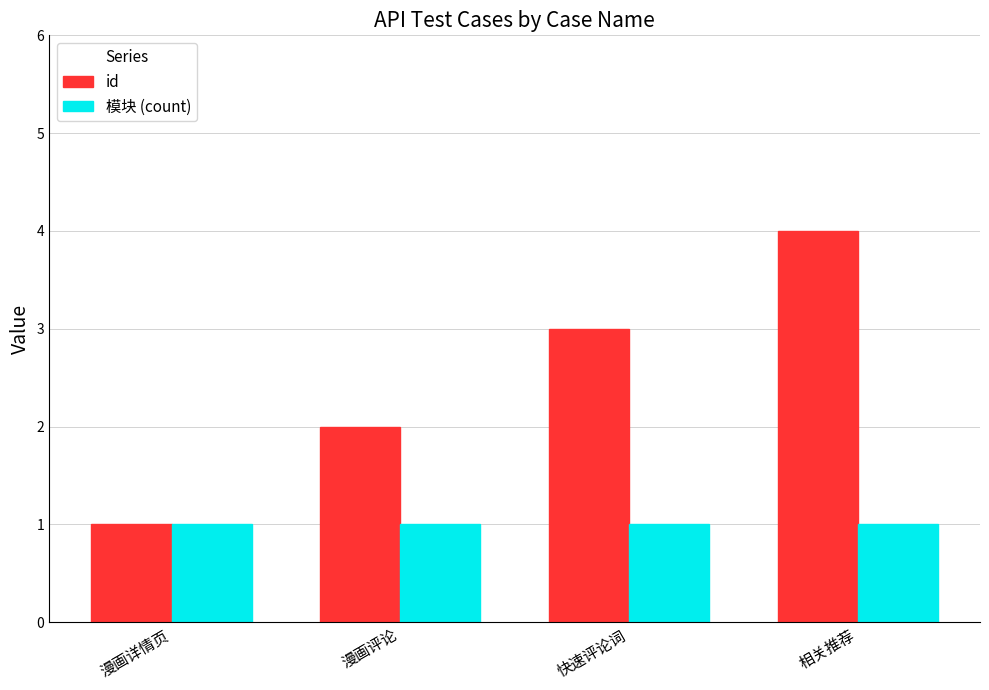

Which series has the largest total across all categories?

id